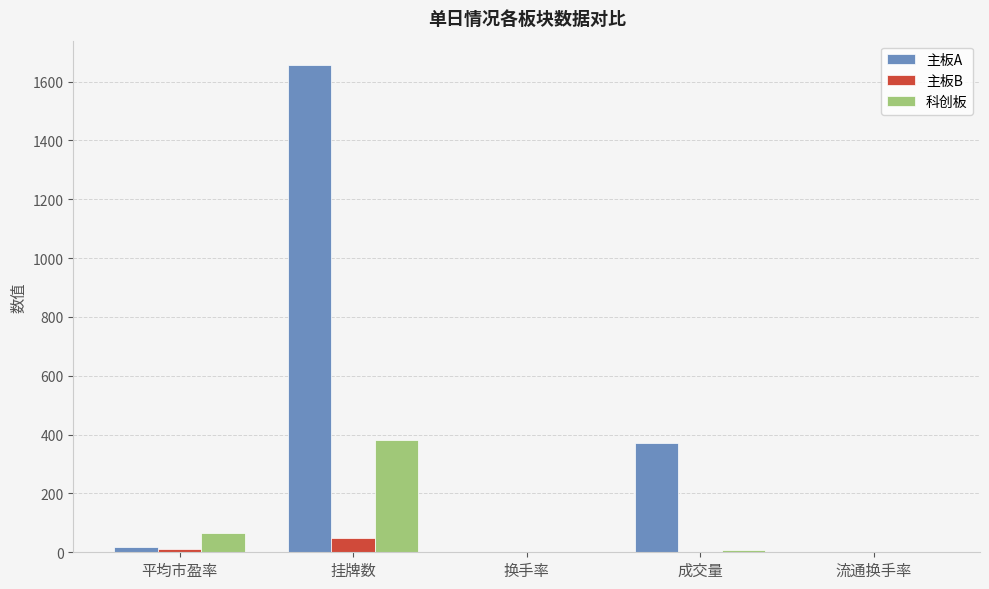

What value does the 主板B series have at 成交量?

0.2